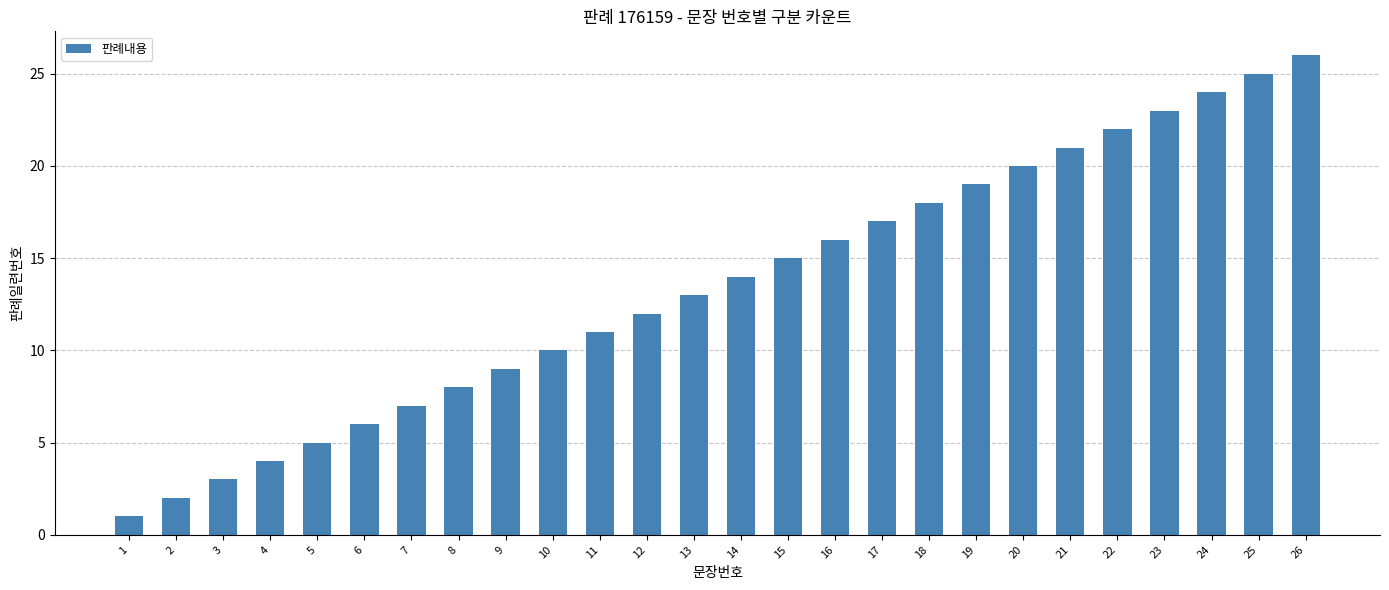

Reading left to right, transcribe all the data shown in this chart.

1	2	3	4	5	6	7	8	9	10	11	12	13	14	15	16	17	18	19	20	21	22	23	24	25	26